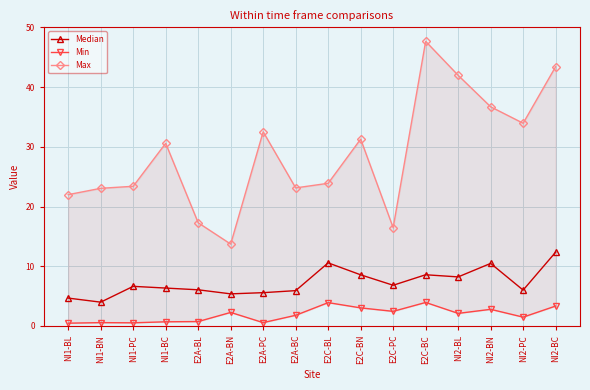

Which series has the widest spread of values?

Max